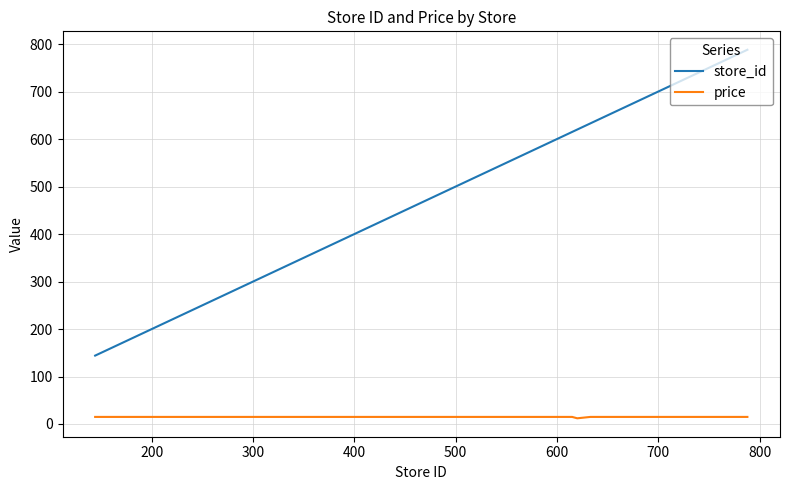

Which series has the widest spread of values?

store_id